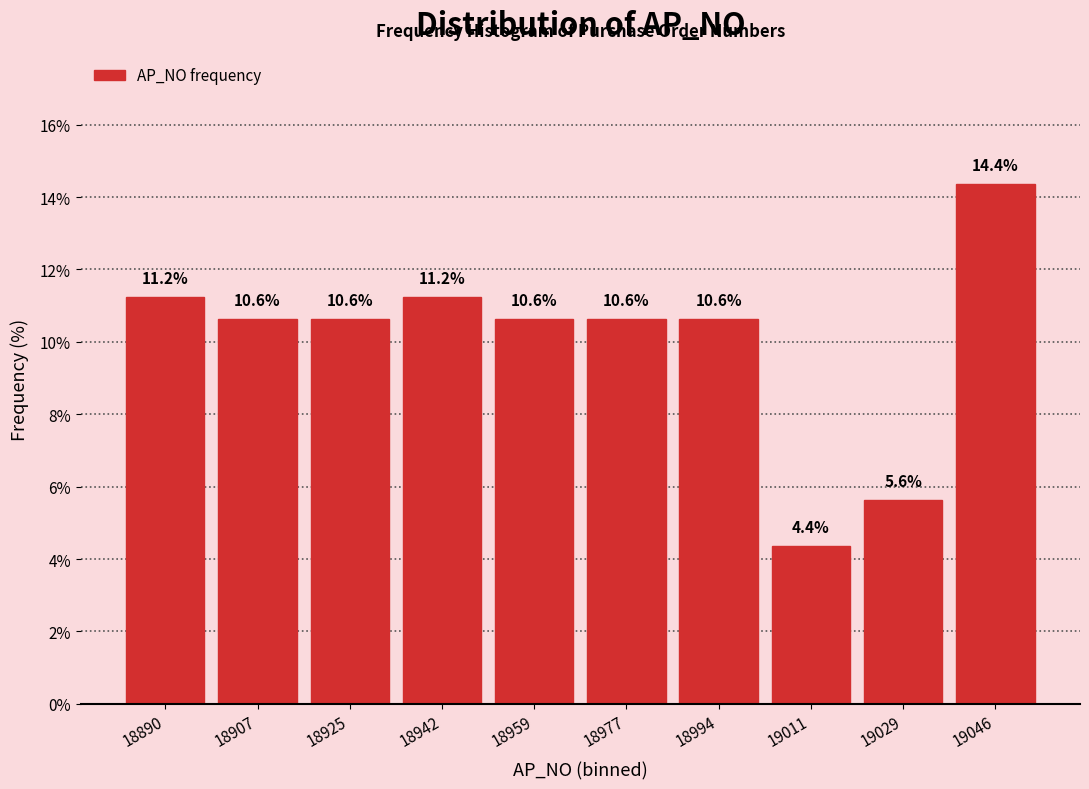

Over which range of the x-axis is the bar tallest?

19038 to 19056